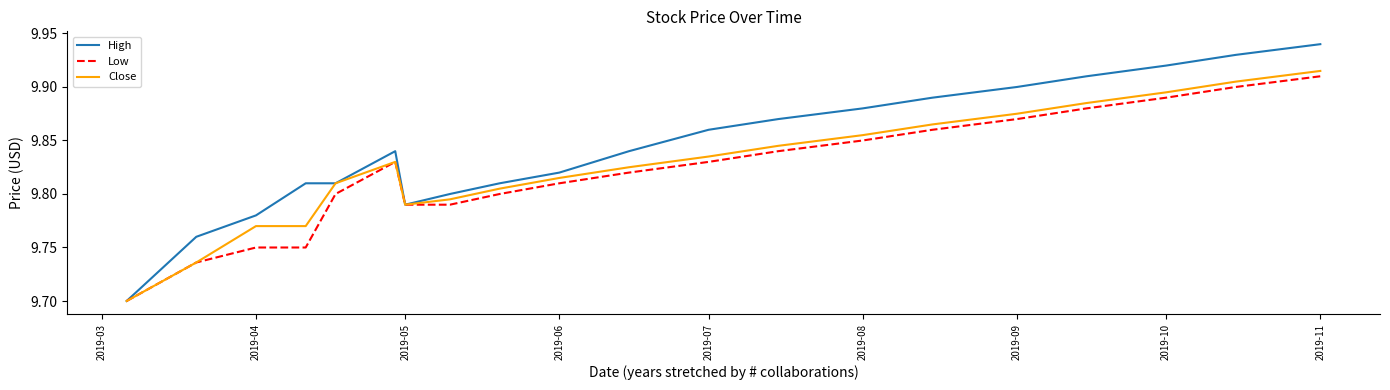

Which series has the largest range (max minus min)?

High